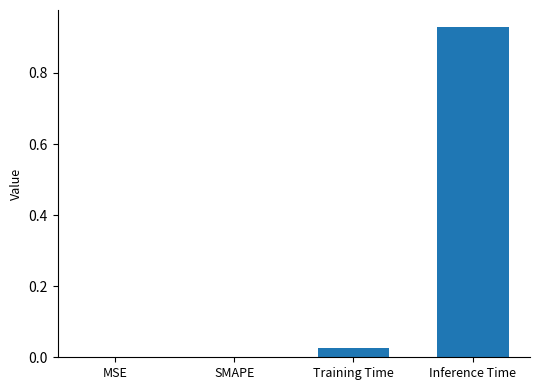

What is the average value?

0.2